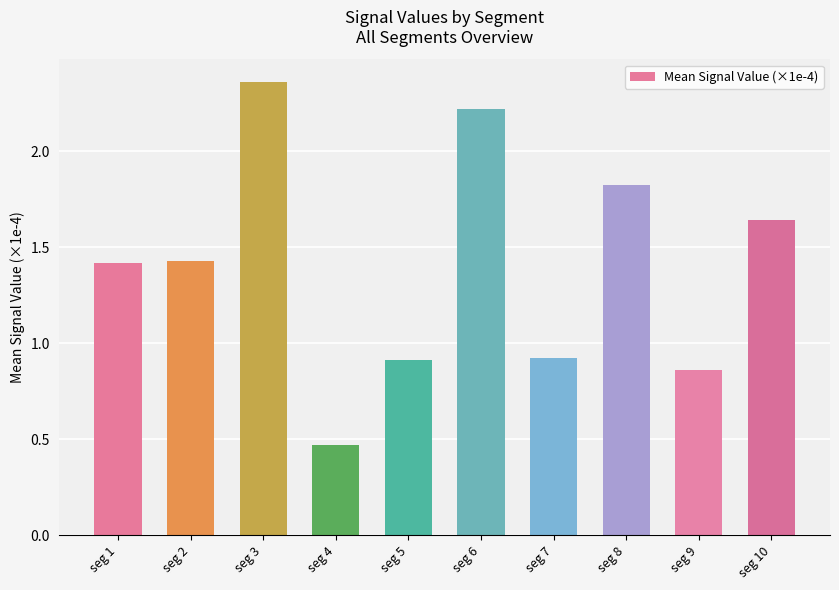

Which has a higher value, seg 1 or seg 3?

seg 3